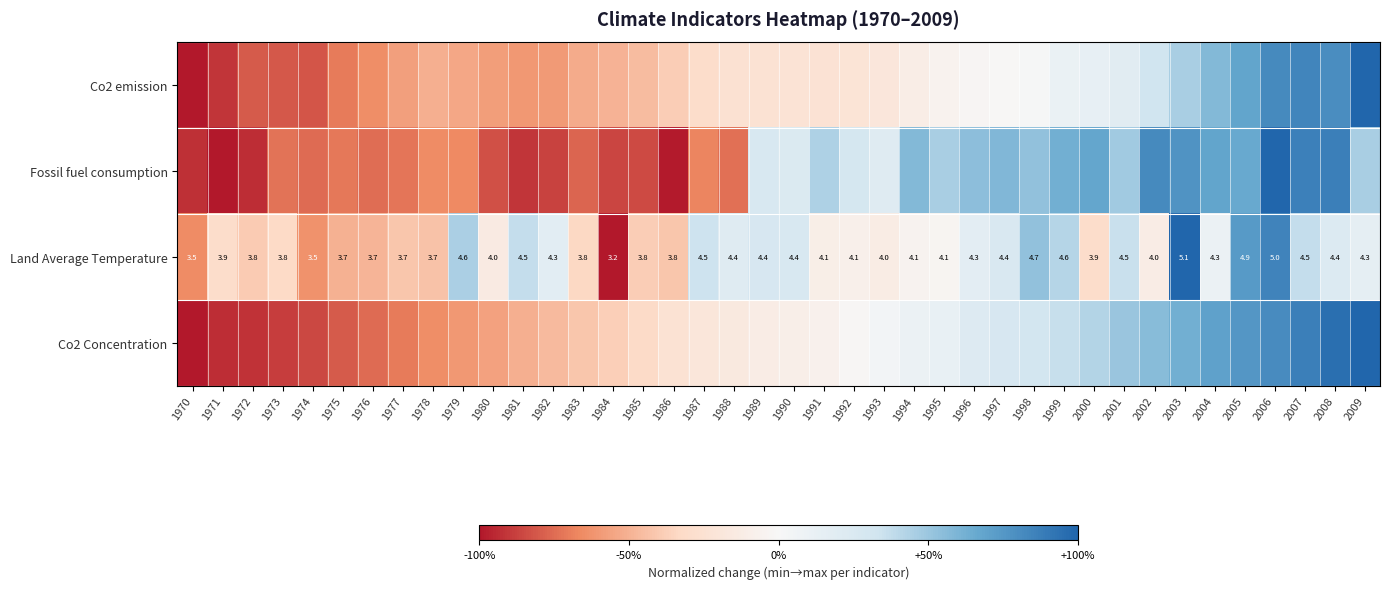

How many data points does each series have?

40